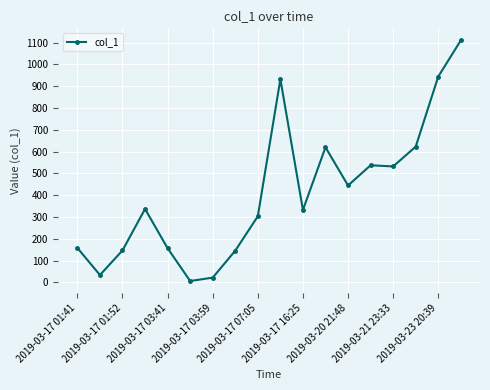

What is the minimum value shown in the chart?

6.6